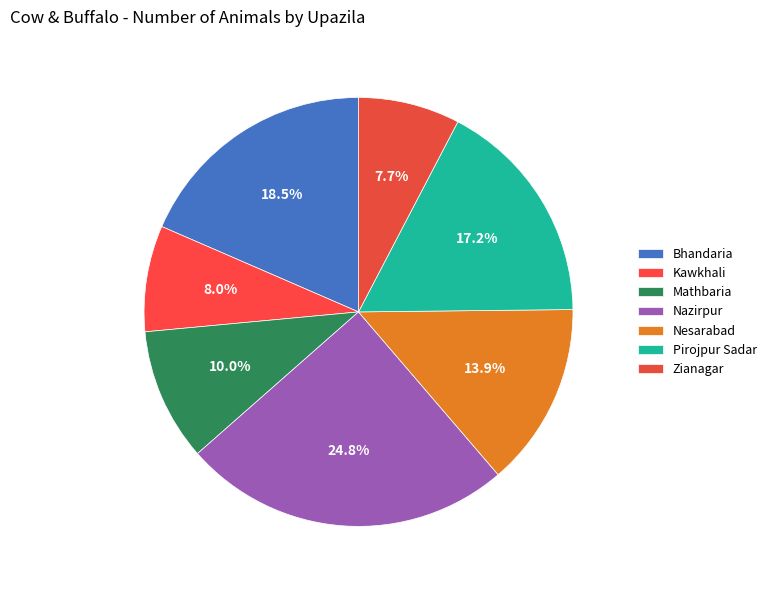

To the nearest percent, what percentage of the pie is Kawkhali?

8%